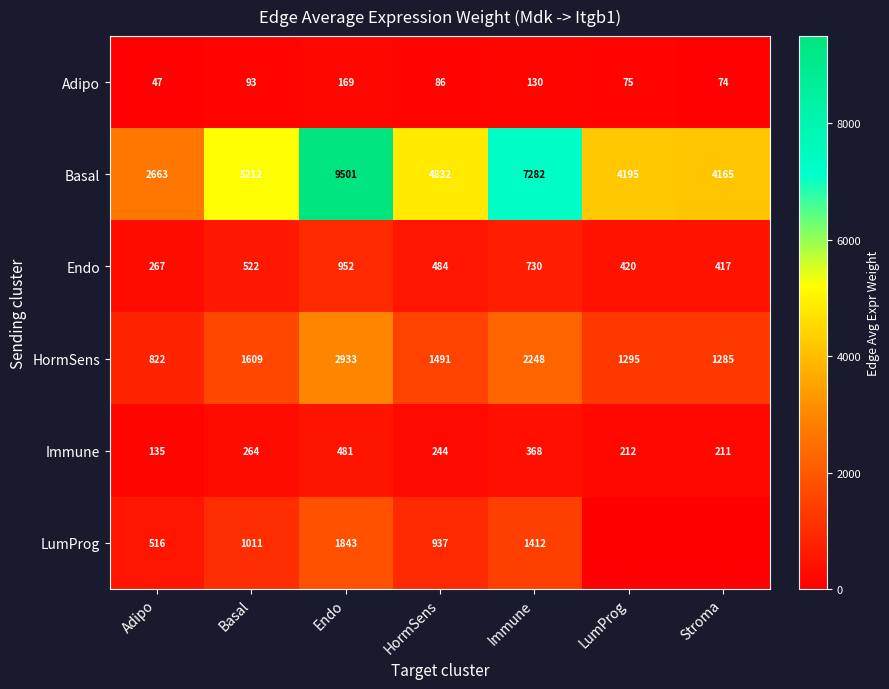

Rank the series at HormSens from highest to lowest value.

Basal, HormSens, LumProg, Endo, Immune, Adipo